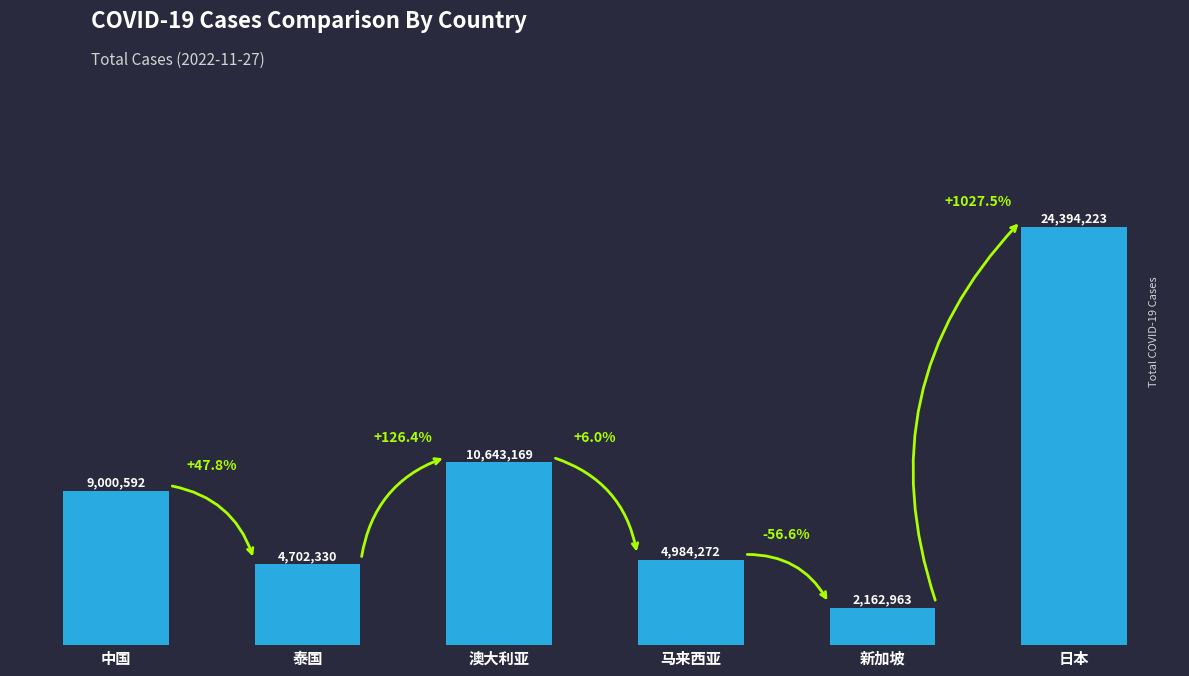

Are the bars horizontal?

No